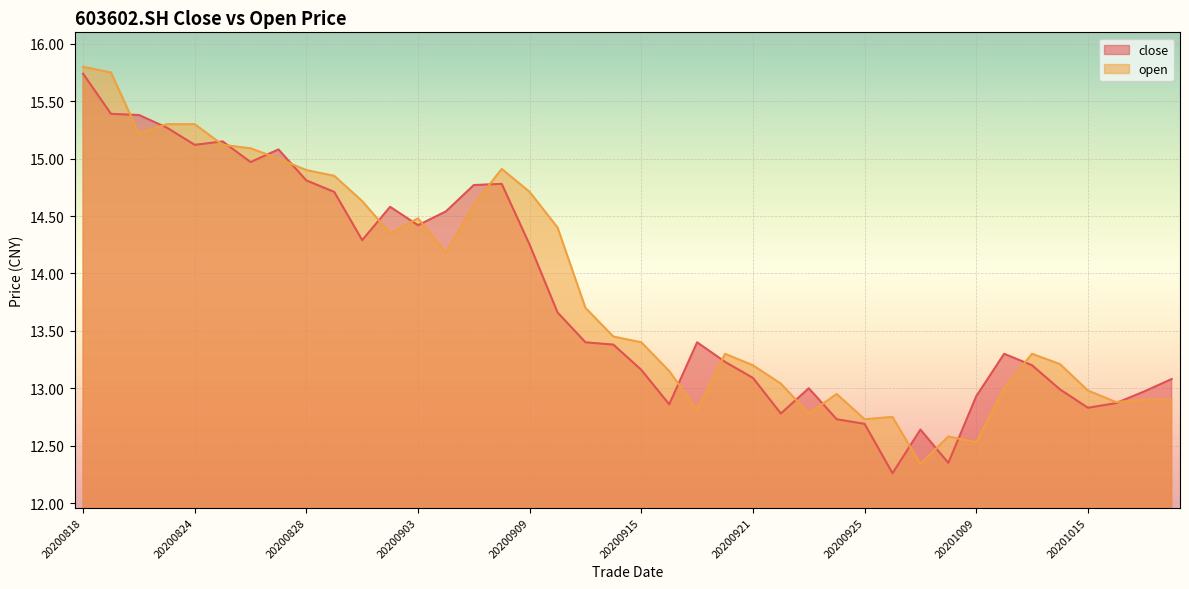

Which series has the largest total across all categories?

open